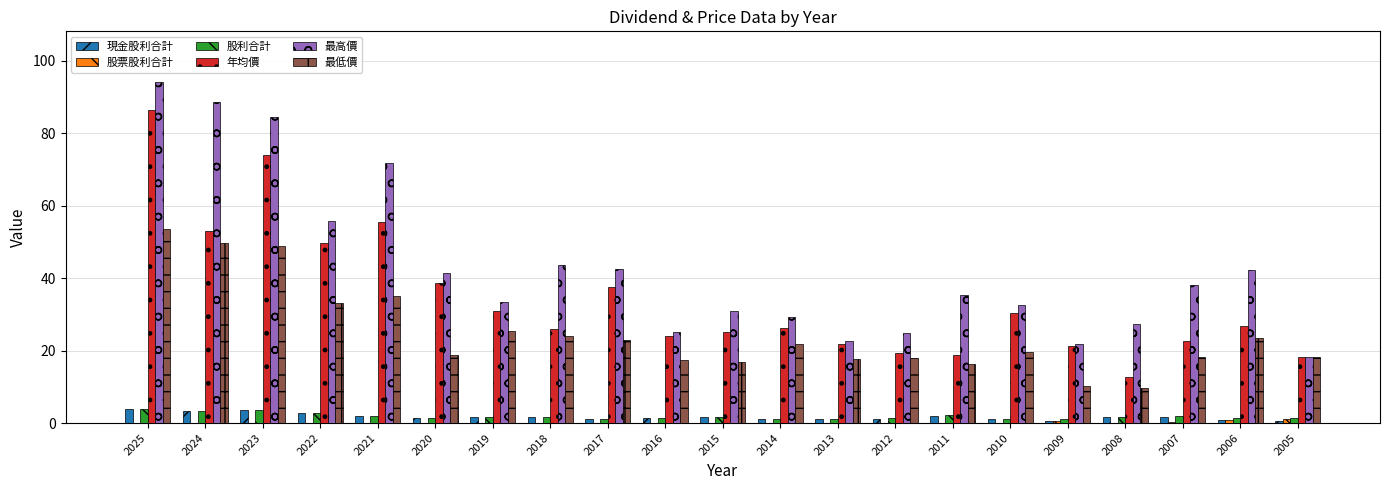

Which category has the highest value across all series?

2025